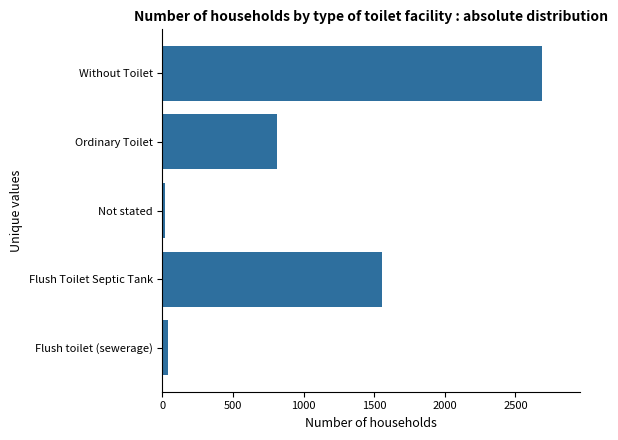

What is the difference between the second highest and minimum values?

1533